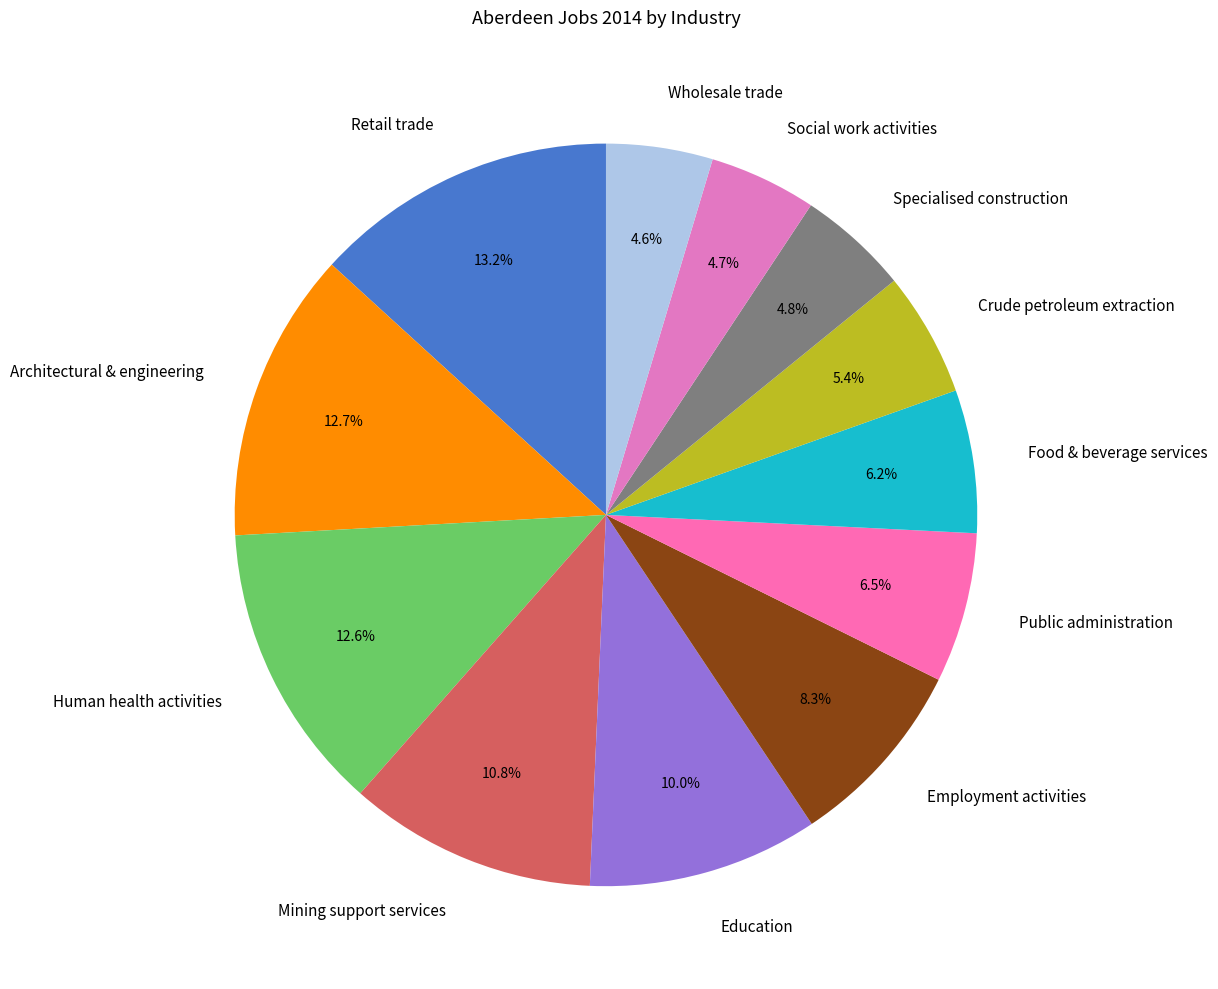

What percentage is the Wholesale trade slice, to the nearest percent?

5%